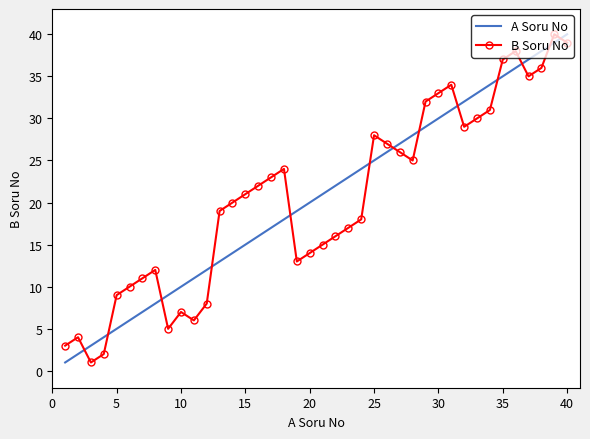

What is the difference between the maximum and minimum values in the B Soru No series?

39